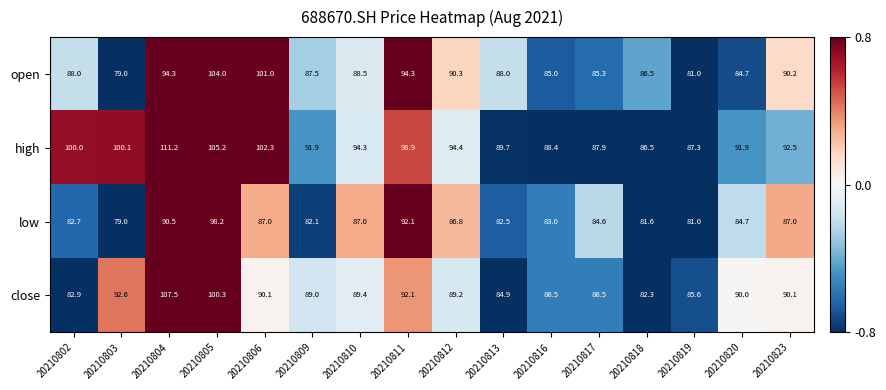

Rank the series by their maximum value, from lowest to highest.

low, open, close, high